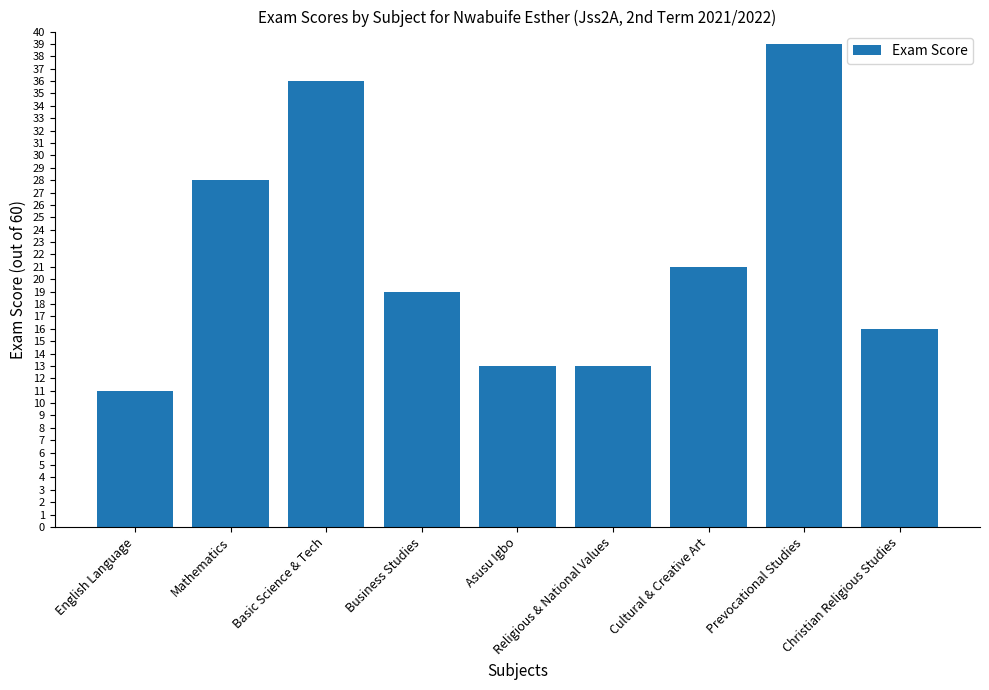

What is the value of the 2nd bar from the left?

28